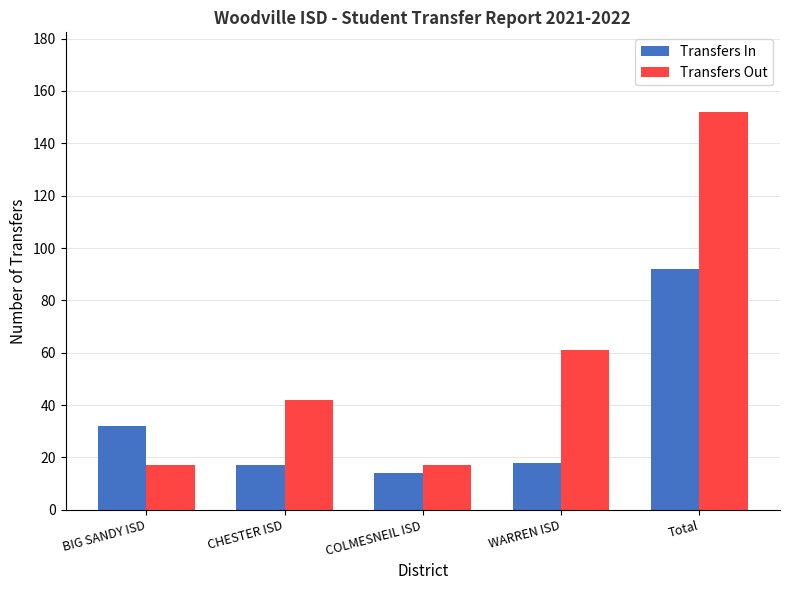

How many bars are there in total?

10